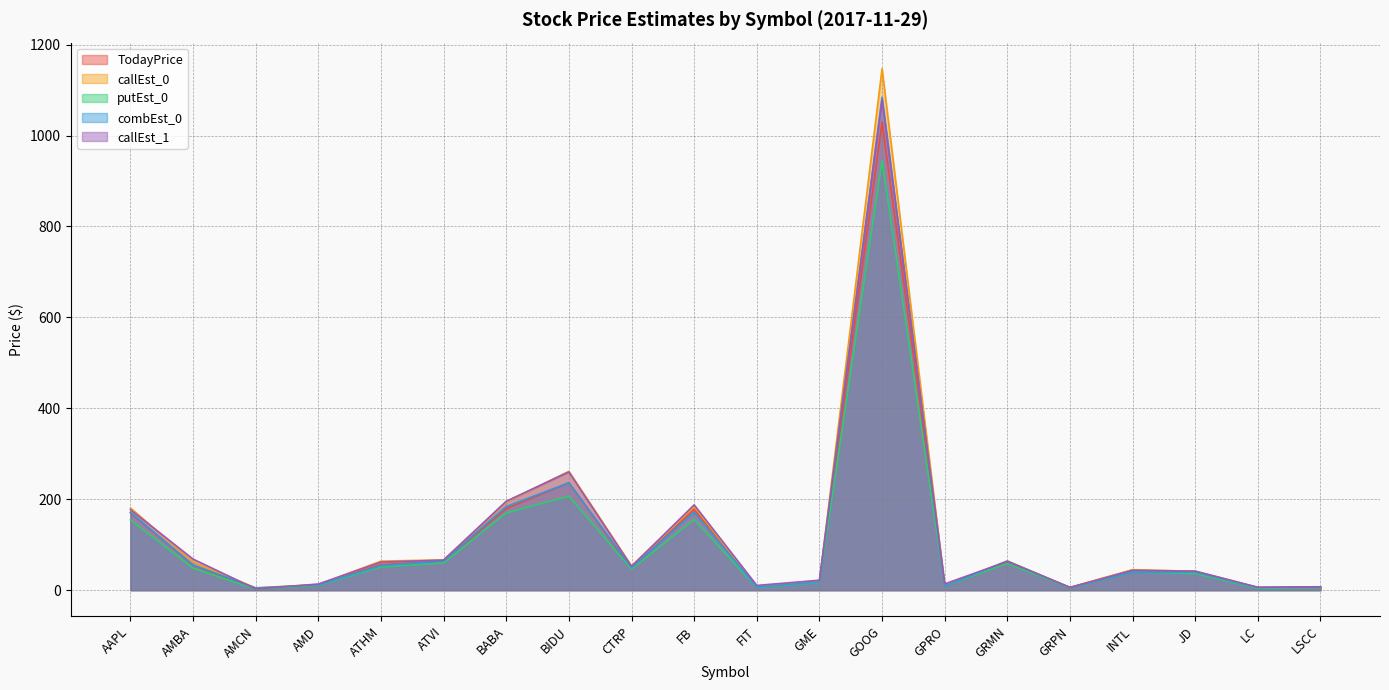

Count the number of categories in the chart.

20